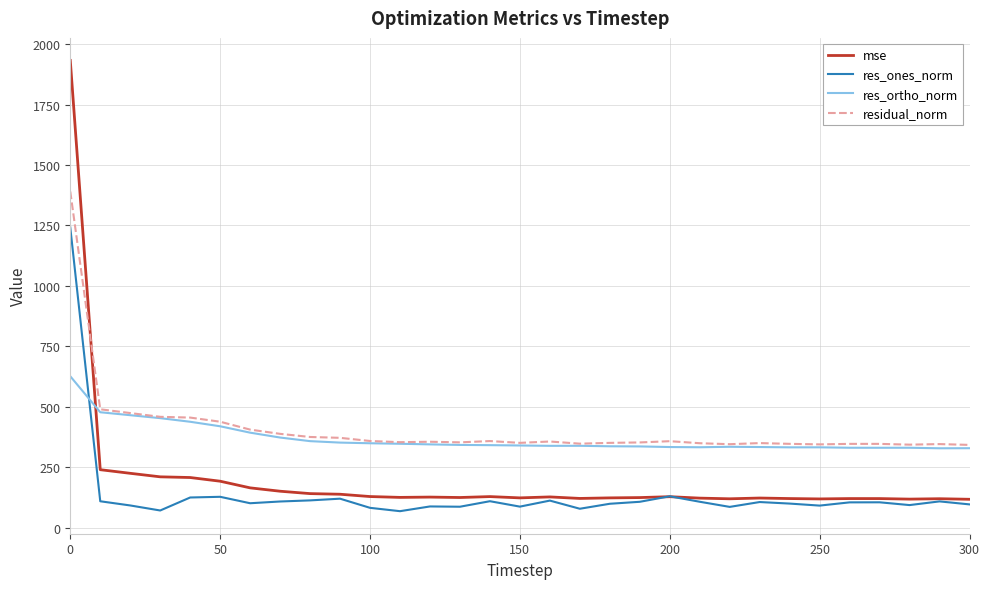

What is the minimum value for res_ones_norm?

67.6